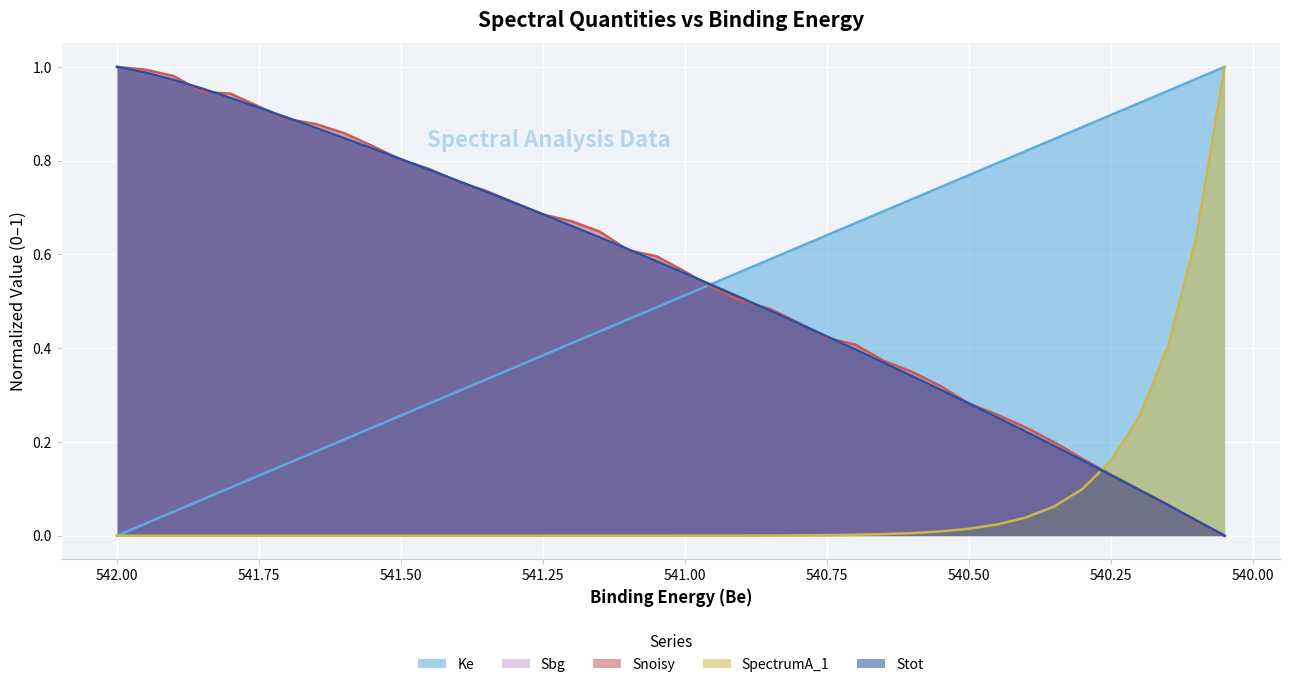

At which label is Sbg closest to 0?

540.05